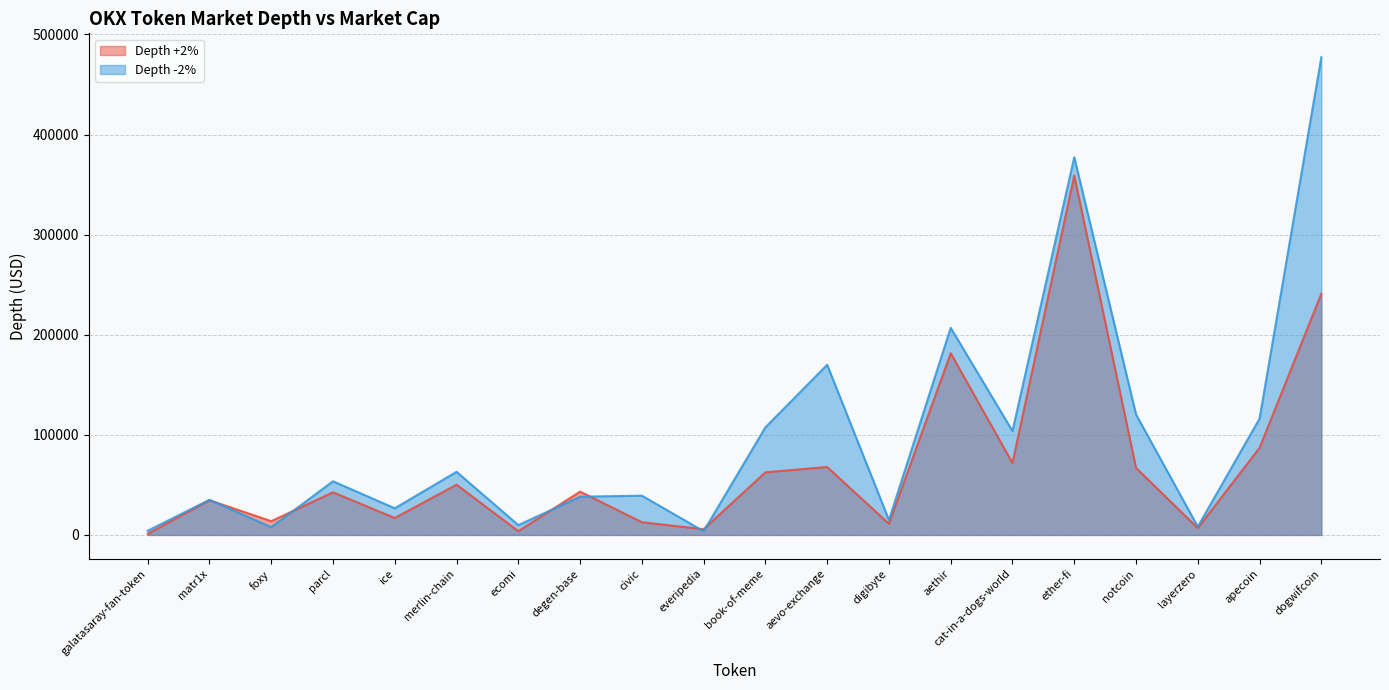

What is the difference between the maximum and minimum values in the Depth +2% series?

358044.7